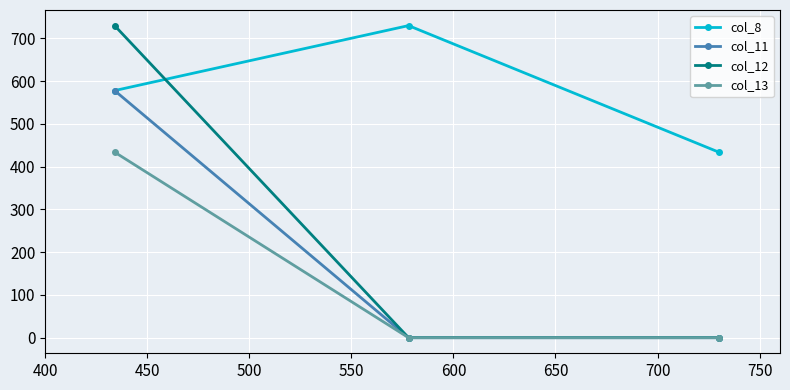

Which series has the widest spread of values?

col_12